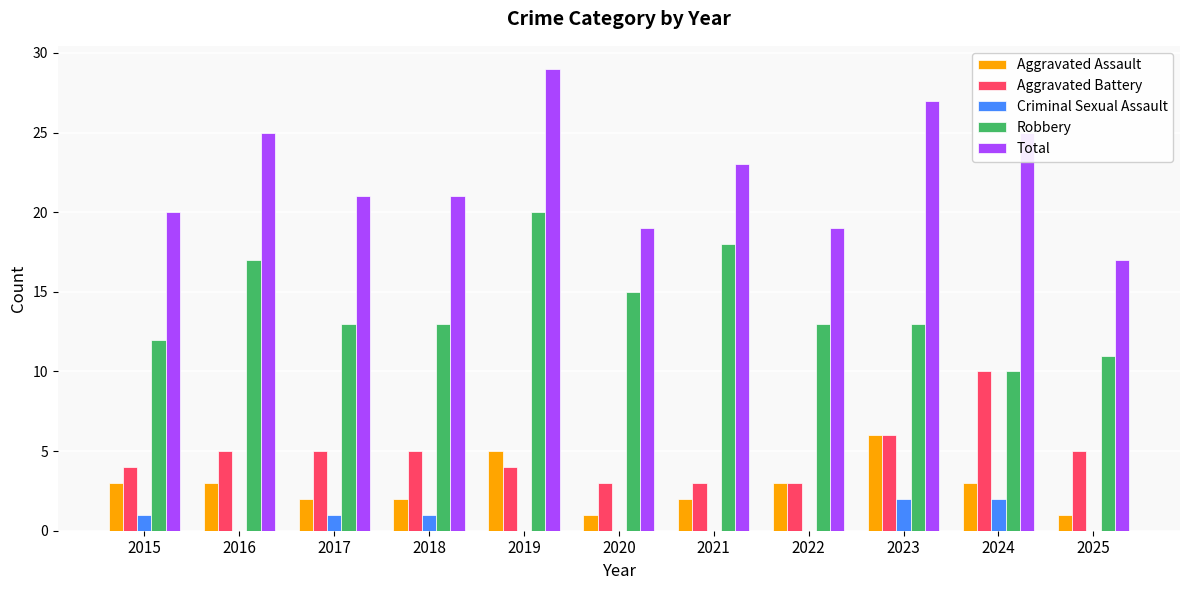

Reading right to left, transcribe all the data shown in this chart.

Aggravated Assault: 2025=1	2024=3	2023=6	2022=3	2021=2	2020=1	2019=5	2018=2	2017=2	2016=3	2015=3
Aggravated Battery: 2025=5	2024=10	2023=6	2022=3	2021=3	2020=3	2019=4	2018=5	2017=5	2016=5	2015=4
Criminal Sexual Assault: 2025=0	2024=2	2023=2	2022=0	2021=0	2020=0	2019=0	2018=1	2017=1	2016=0	2015=1
Robbery: 2025=11	2024=10	2023=13	2022=13	2021=18	2020=15	2019=20	2018=13	2017=13	2016=17	2015=12
Total: 2025=17	2024=25	2023=27	2022=19	2021=23	2020=19	2019=29	2018=21	2017=21	2016=25	2015=20